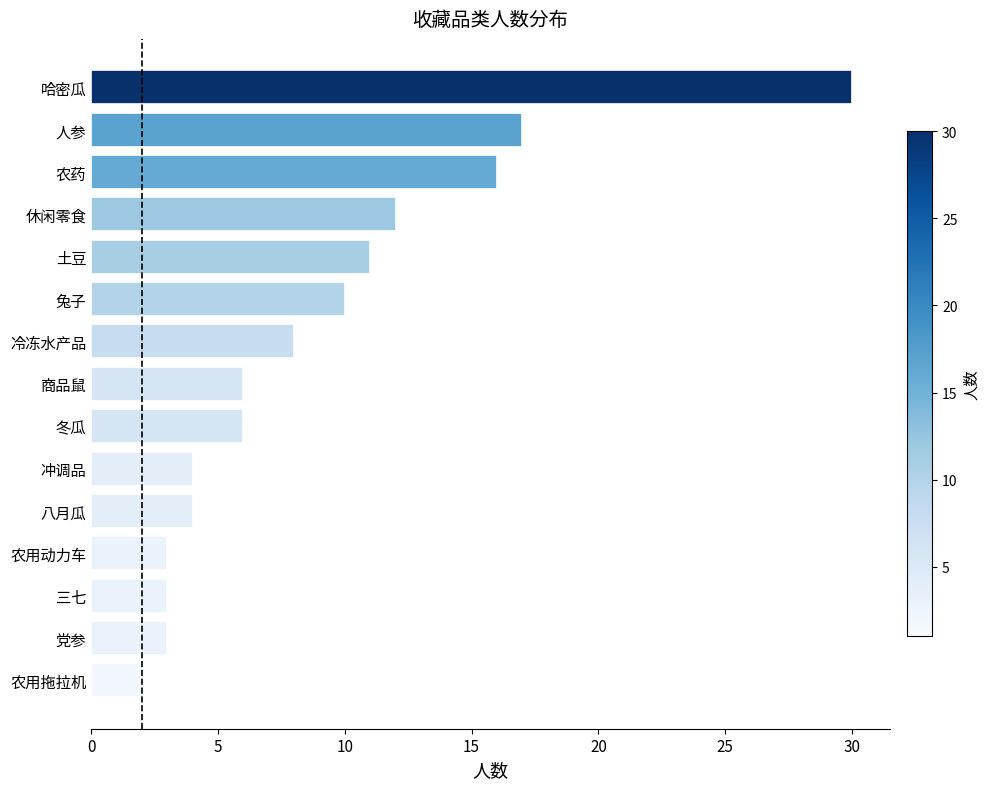

Reading bottom to top, list all the values displayed in this chart.

2	3	3	3	4	4	6	6	8	10	11	12	16	17	30